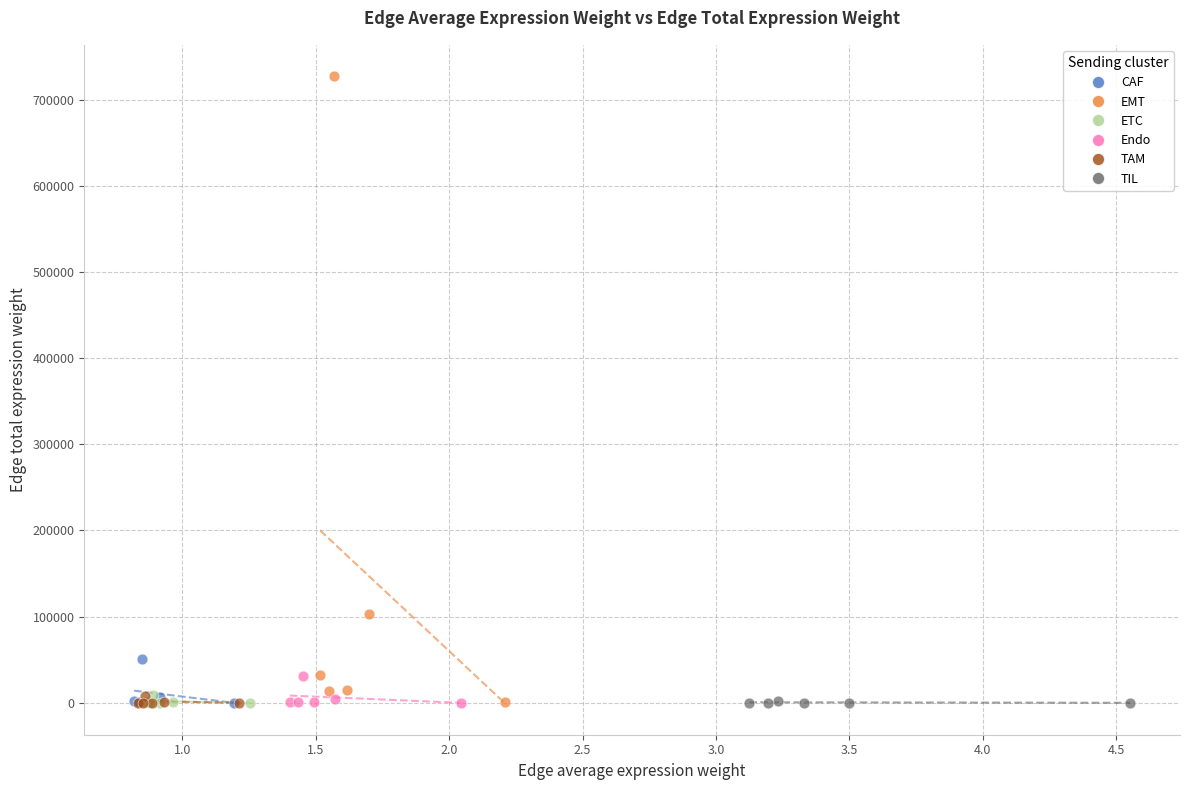

Which series contains the highest Y value?

EMT